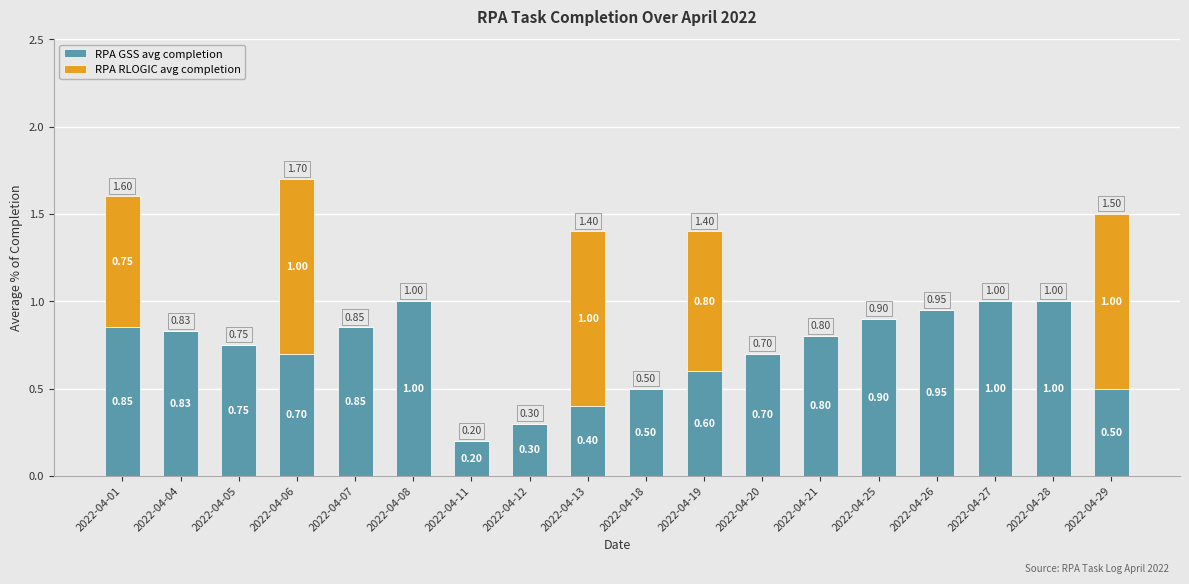

Are the bars grouped side by side (vs. stacked)?

No